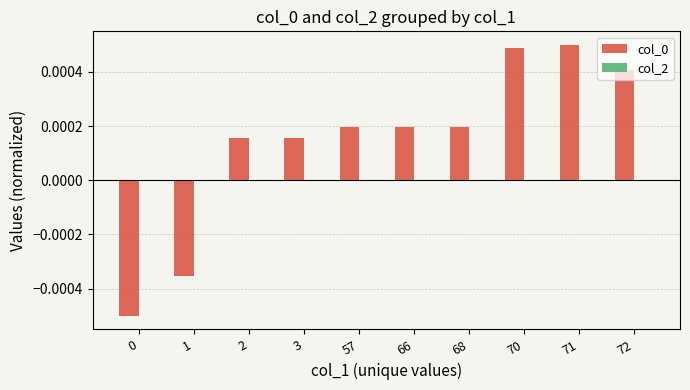

Between 57 and 71, which is larger?

71